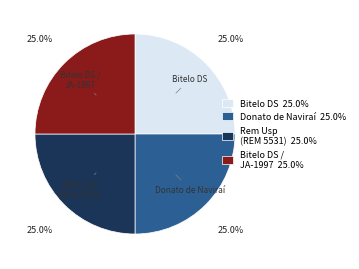

Approximately how many times larger is the value at Bitelo DS / JA-1997 25.0% compared to Rem Usp (REM 5531) 25.0%?

1.0